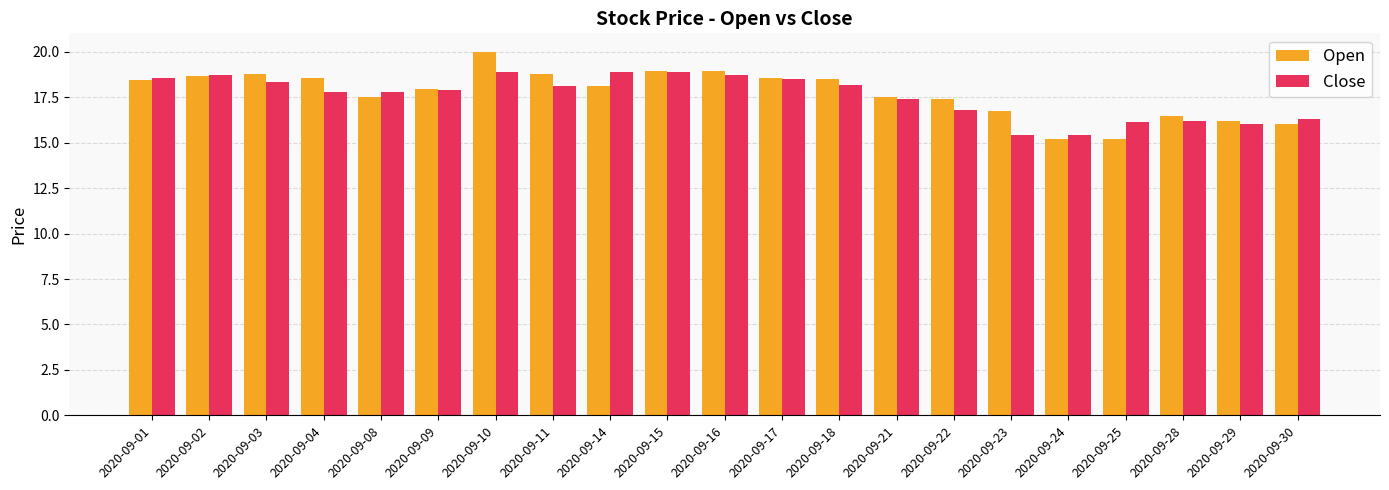

What is the value of the Close bar at the 8th from the left?

18.1